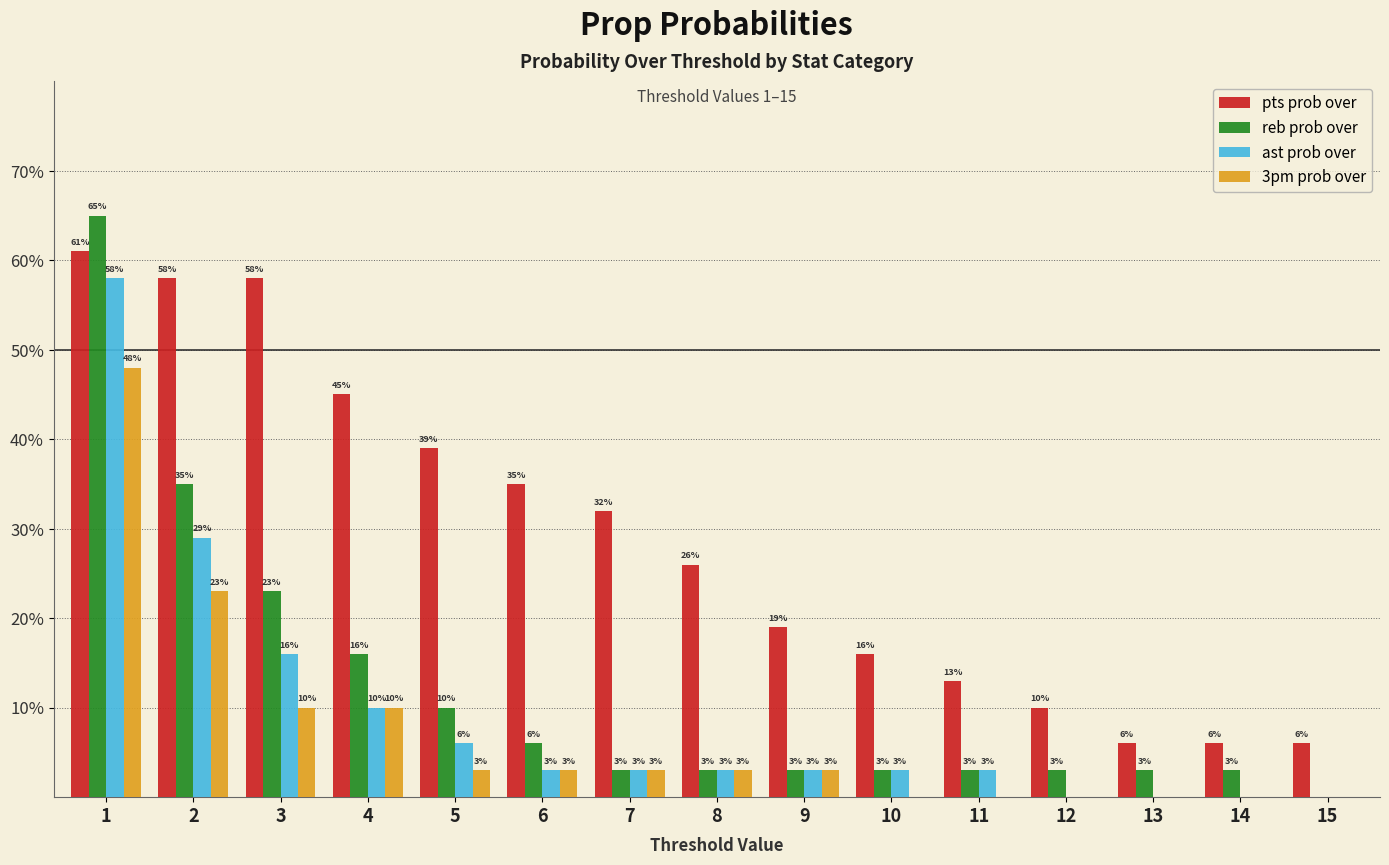

Are the bars horizontal?

No